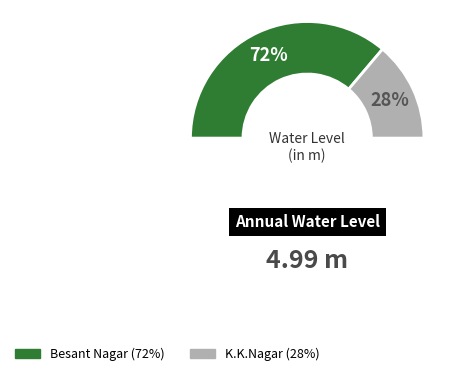

What portion of the pie excludes Besant Nagar?

27.7%